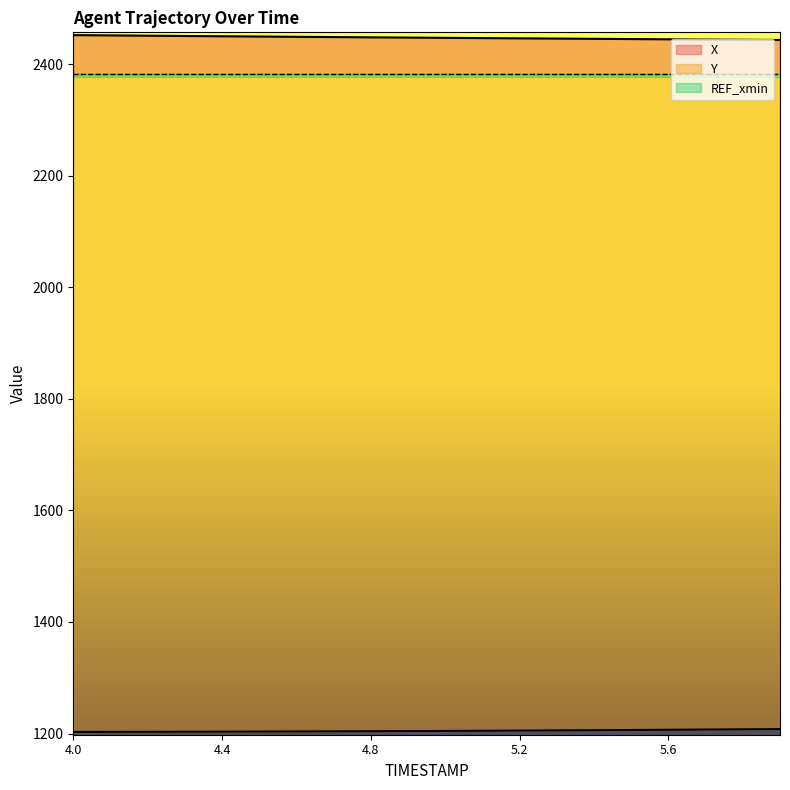

What is the value of the Y point at the 14th from the left?

1205.6